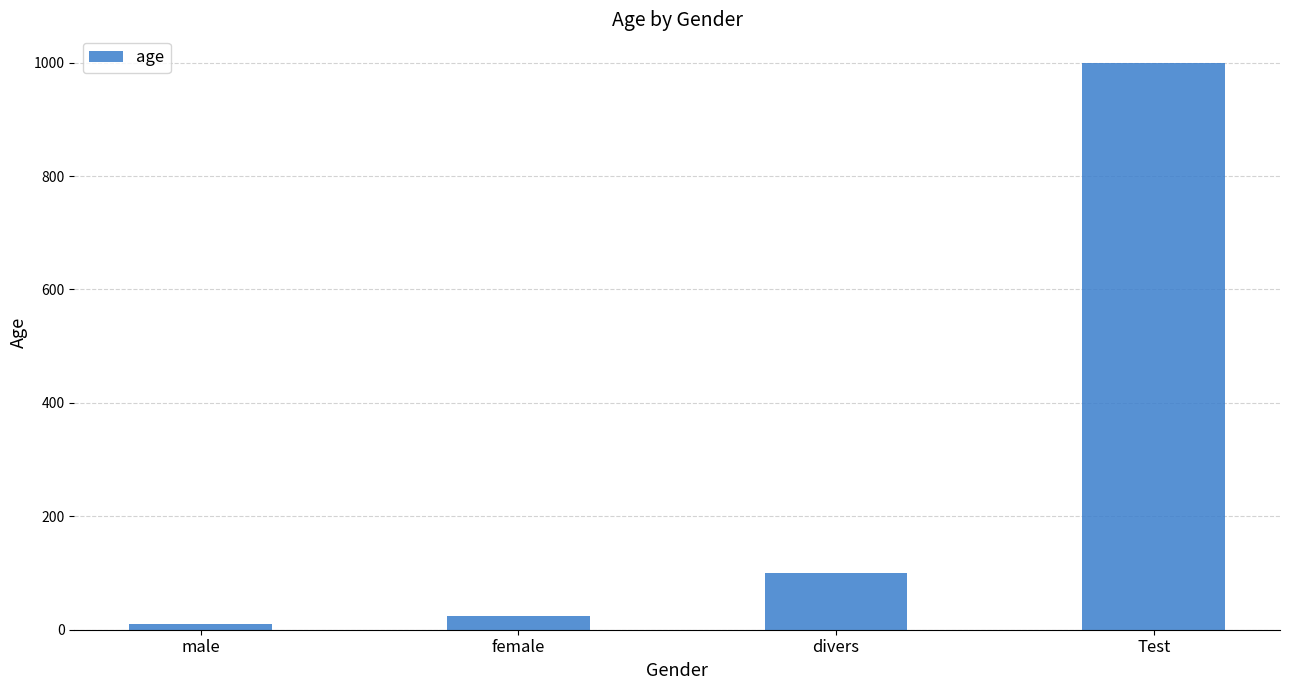

What is the sum of the values at Test and male?

1010